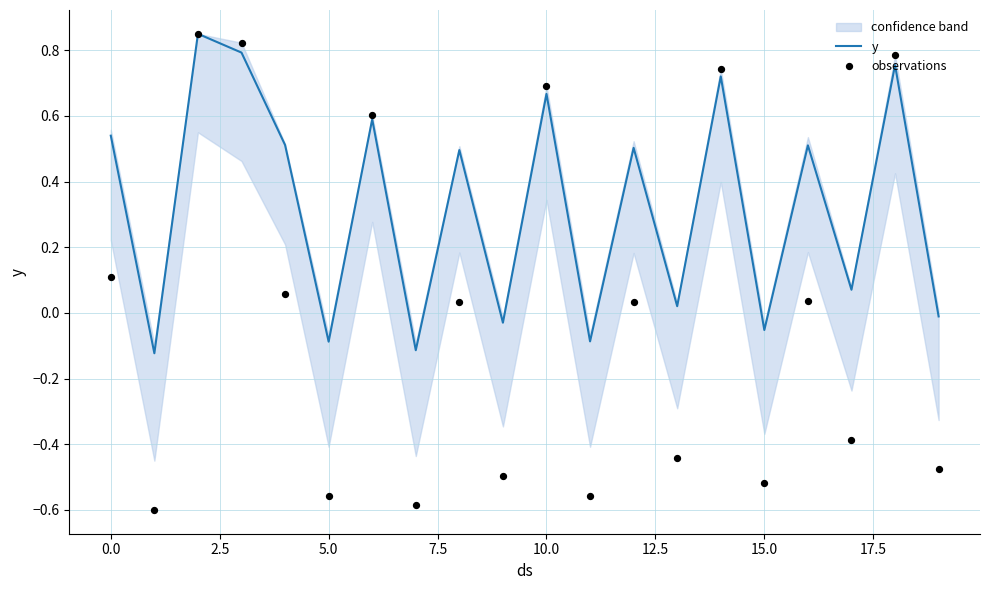

Which series contains the lowest Y value?

observations